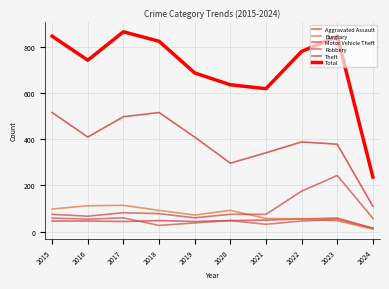

What is the average value of the Aggravated Assault series?

46